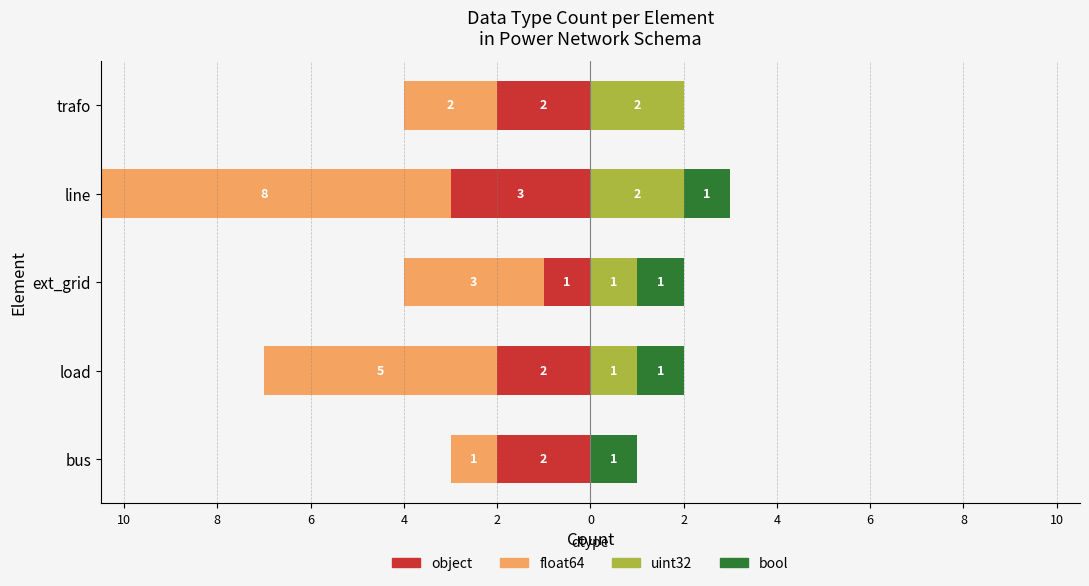

True or false: bool has a value of 1 at bus.

False